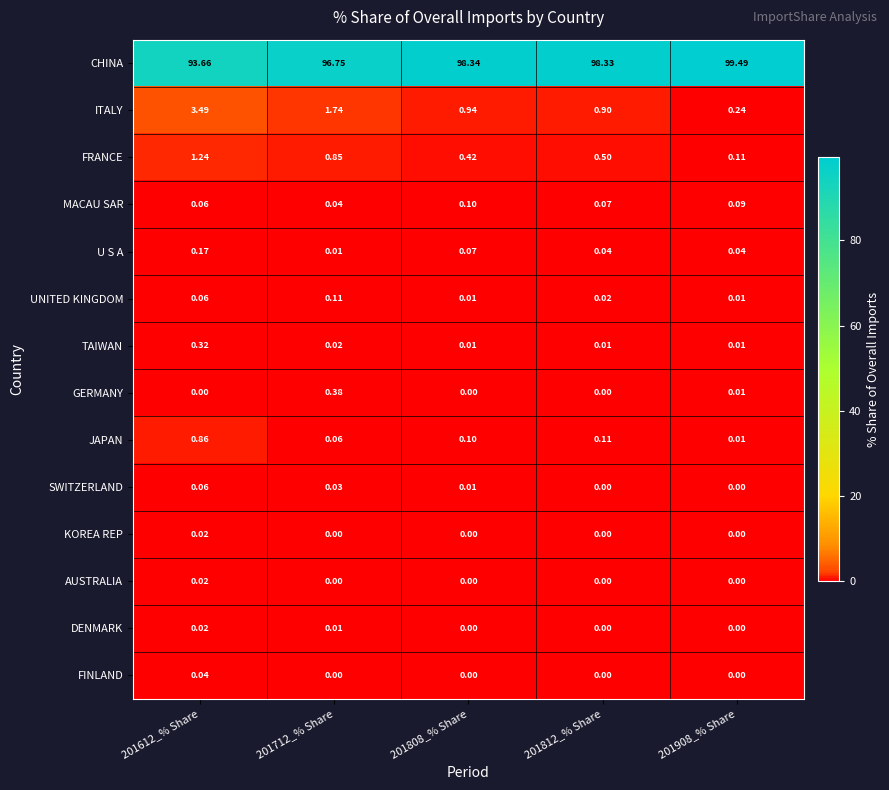

Is the value of FRANCE at 201812_% Share greater than the value of SWITZERLAND at 201812_% Share?

Yes